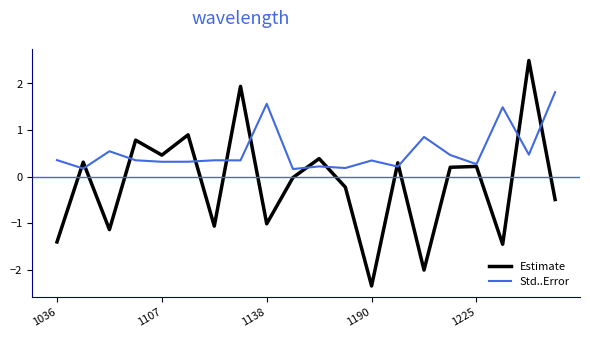

Rank the series by their maximum value, from highest to lowest.

Estimate, Std..Error